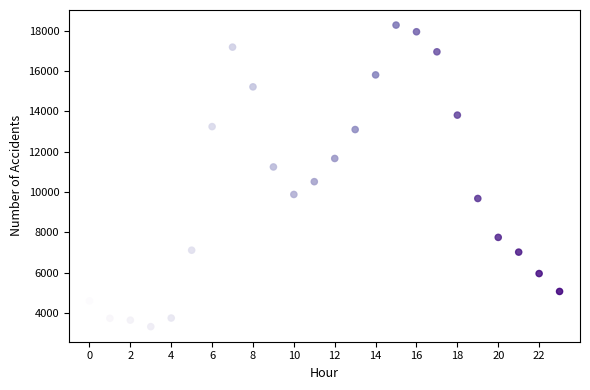

What is the range of Y values (max minus min)?

14952